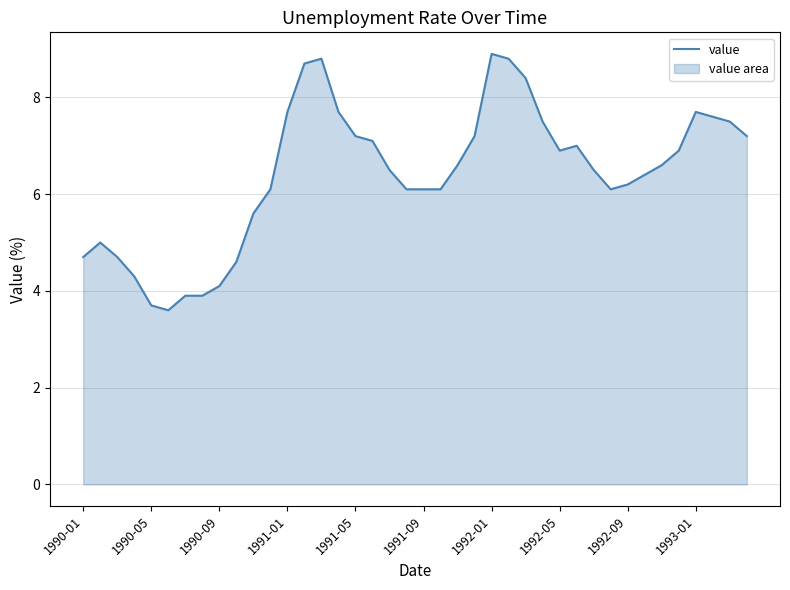

At which category does the chart reach its peak across all series?

1992-01